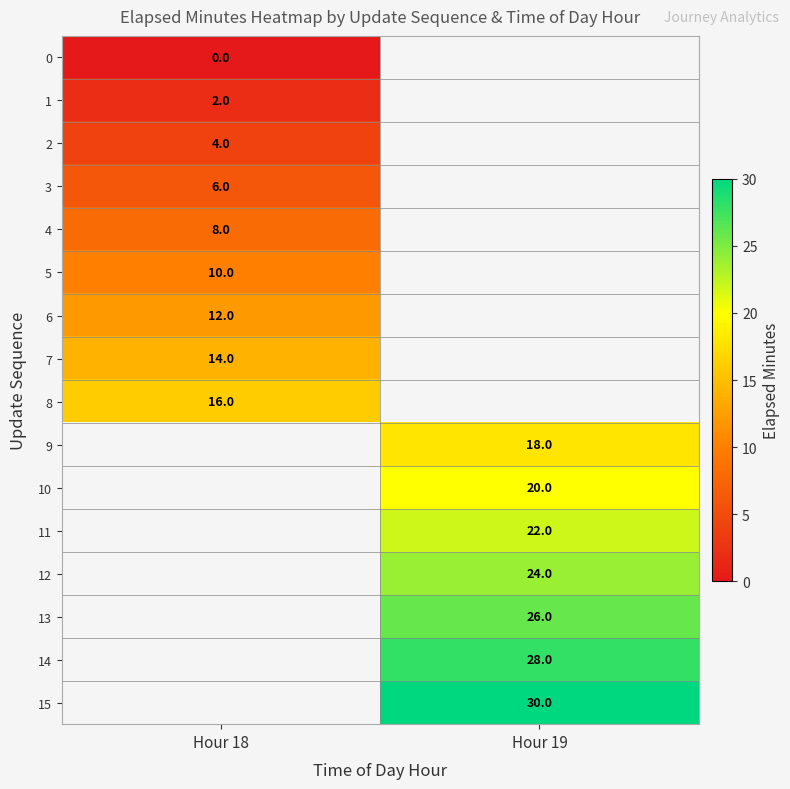

The 11 series shows 31 at Hour 19. True or false?

False